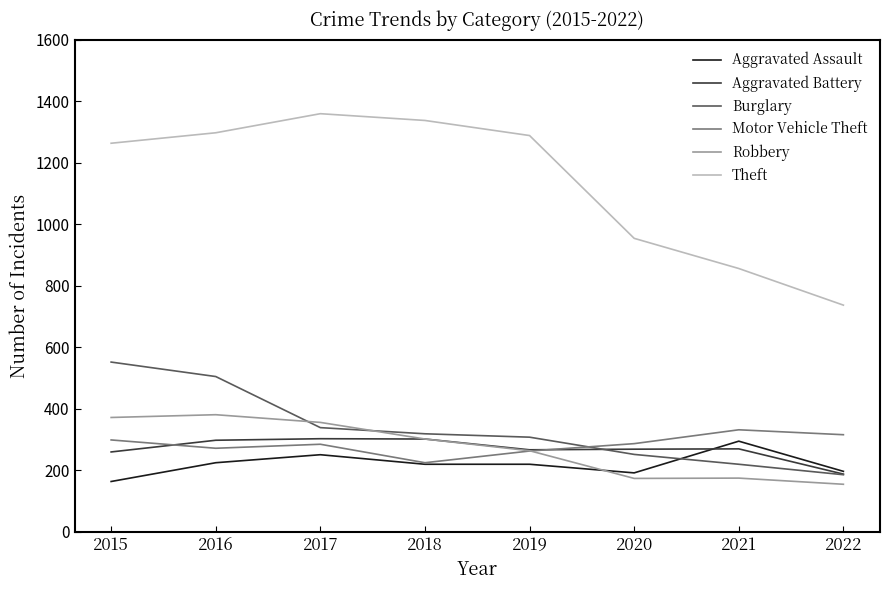

Where does the Robbery series first go above 302?

2015